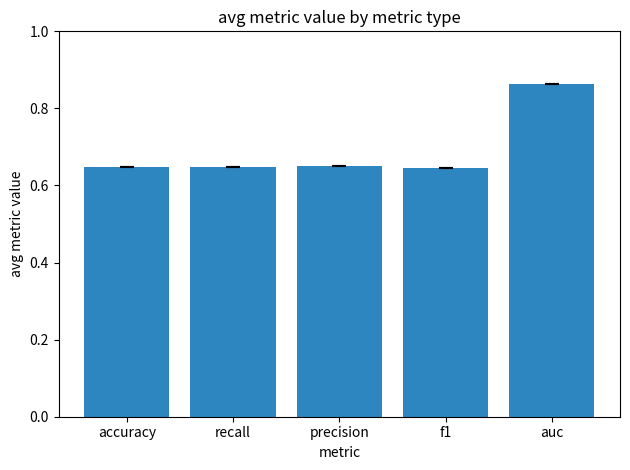

What is the change in value from recall to auc?

+0.2